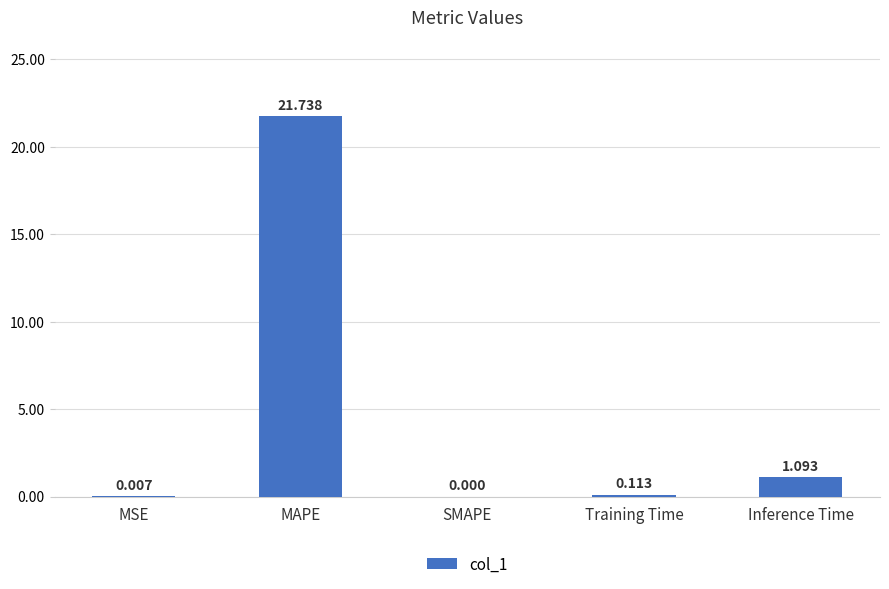

Count the number of categories in the chart.

5